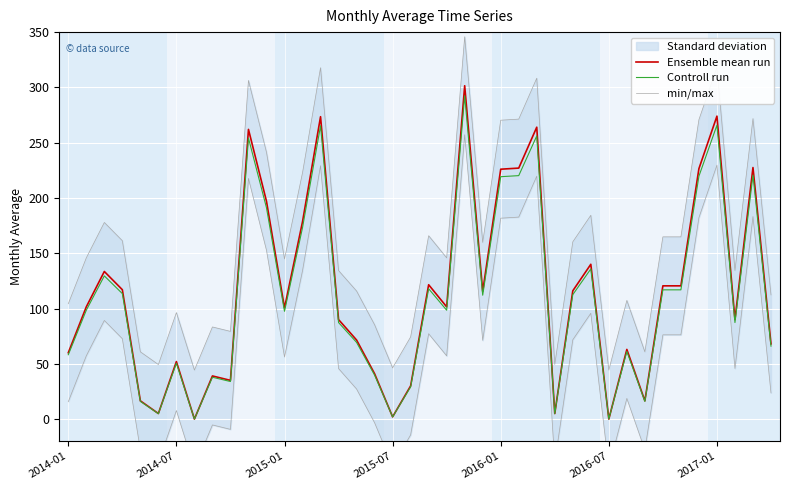

The min/max series shows 107.3 at 31. True or false?

True